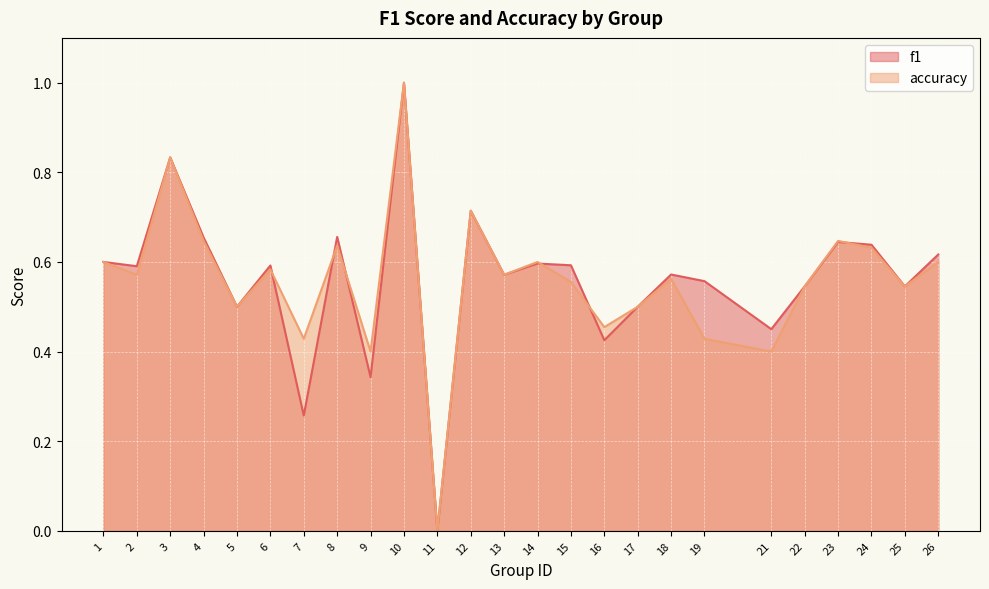

Which category has the lowest value across all series?

11